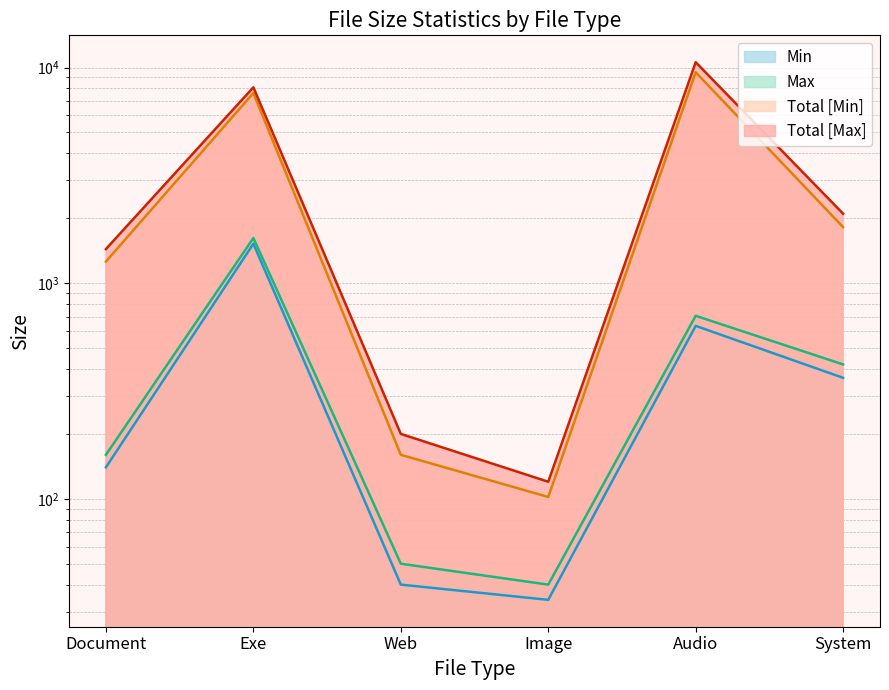

The value of Total [Min] at Exe is 4590. True or false?

False